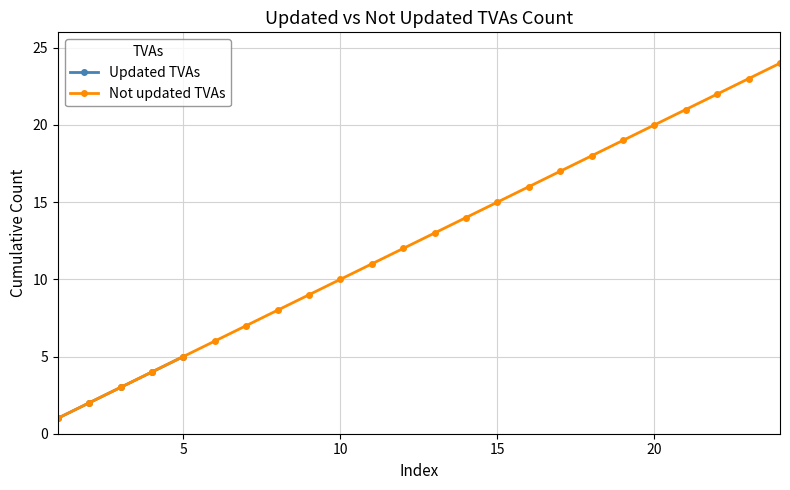

What is the maximum value shown in the chart?

24